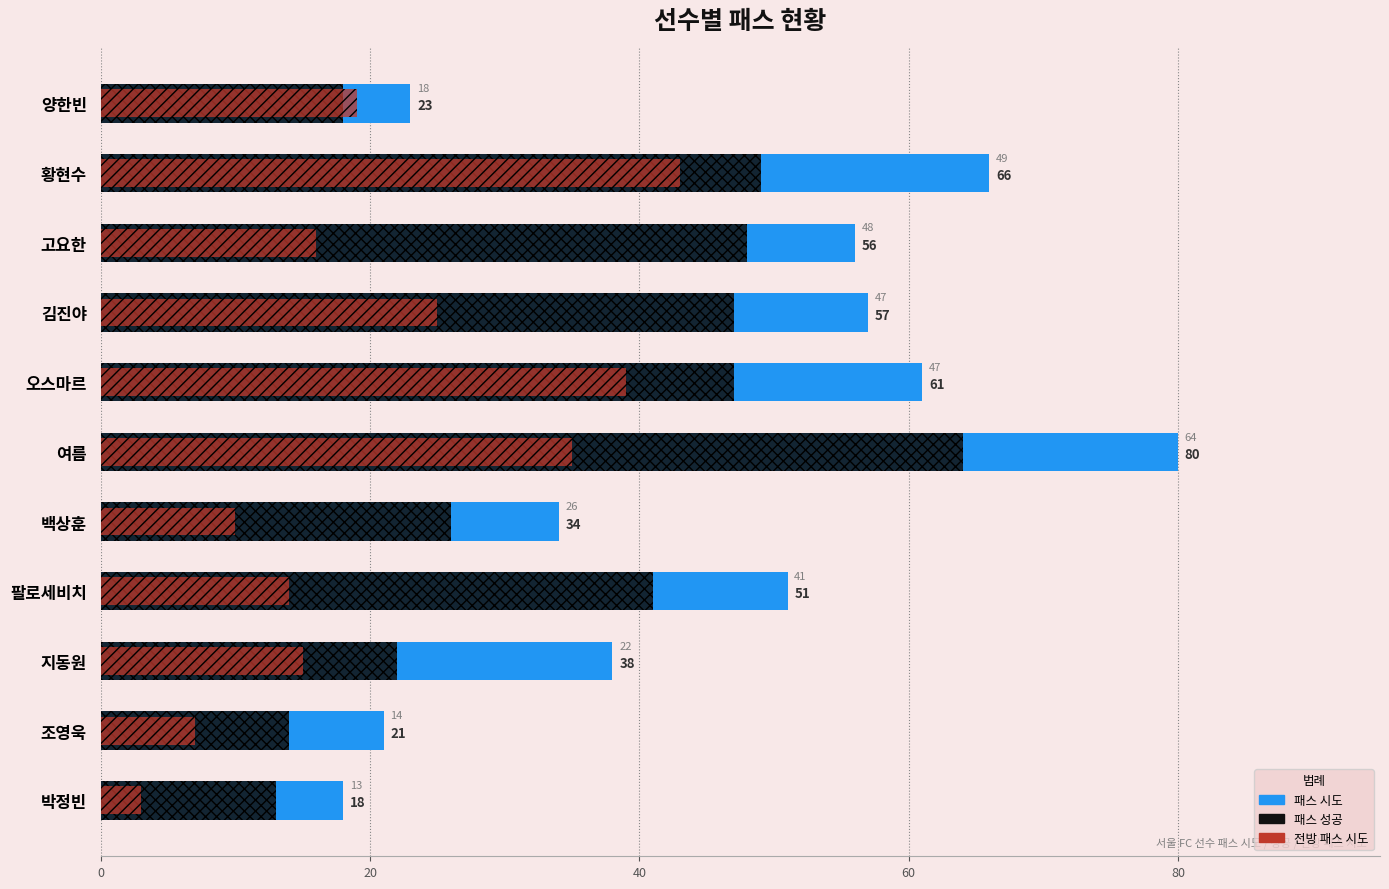

How many data points in 패스 시도 are less than 51?

5